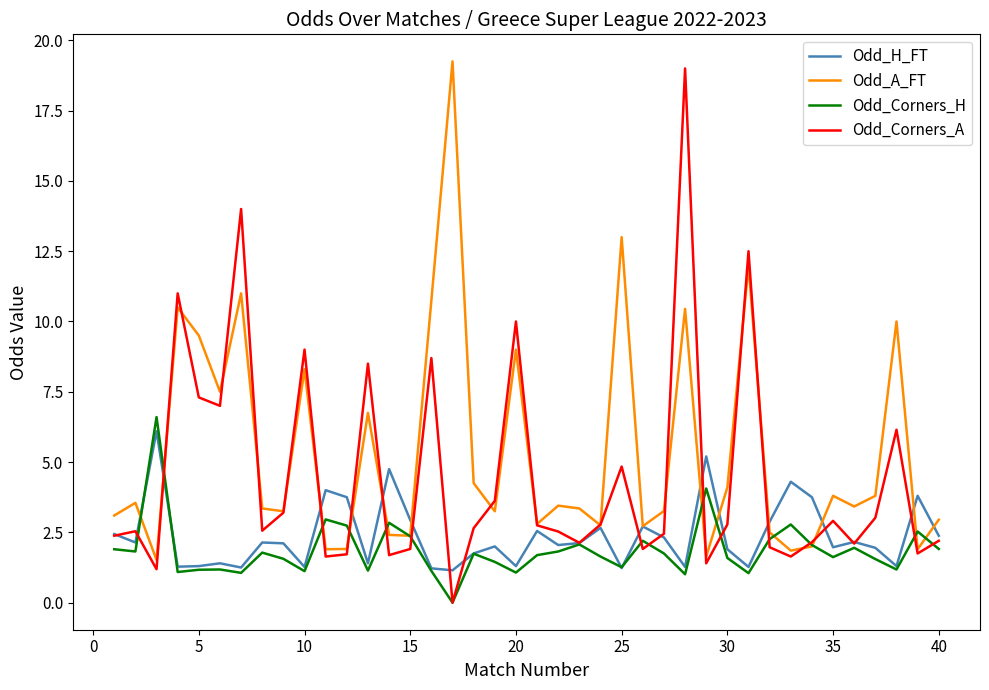

What is the average value of the Odd_Corners_A series?

4.5